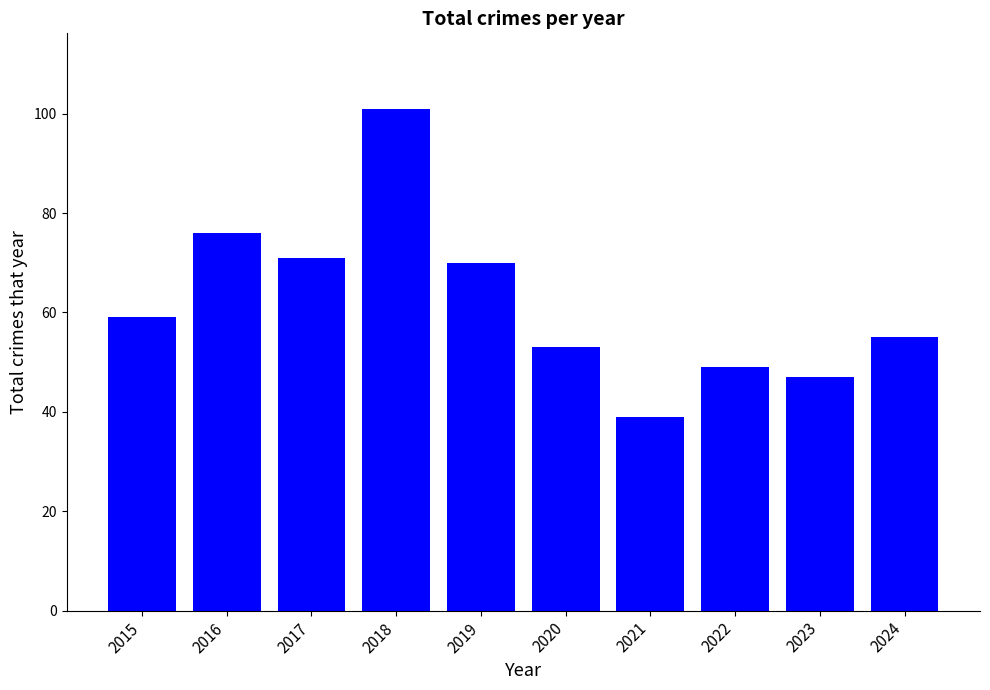

How many bars are there in total?

10